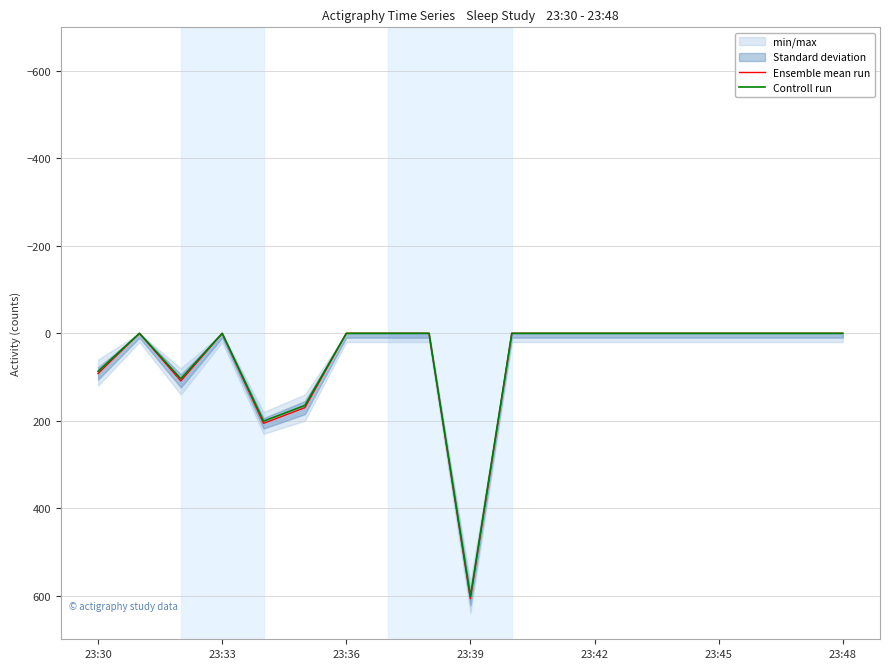

What is the sum of all Controll run values?

1159